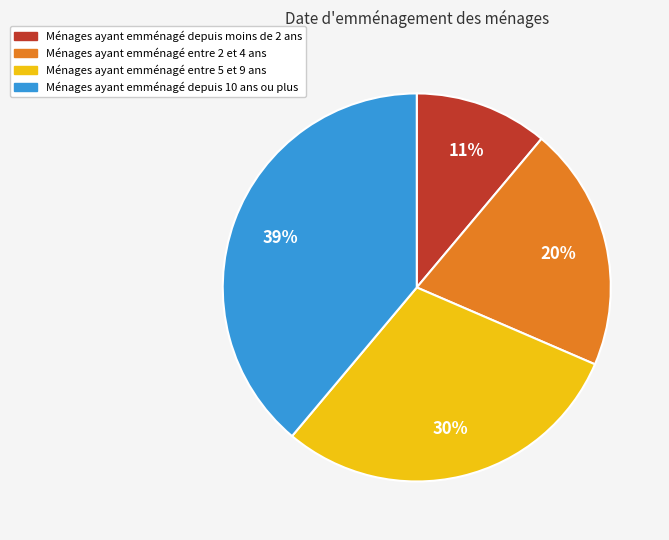

Does any single category account for the majority?

No